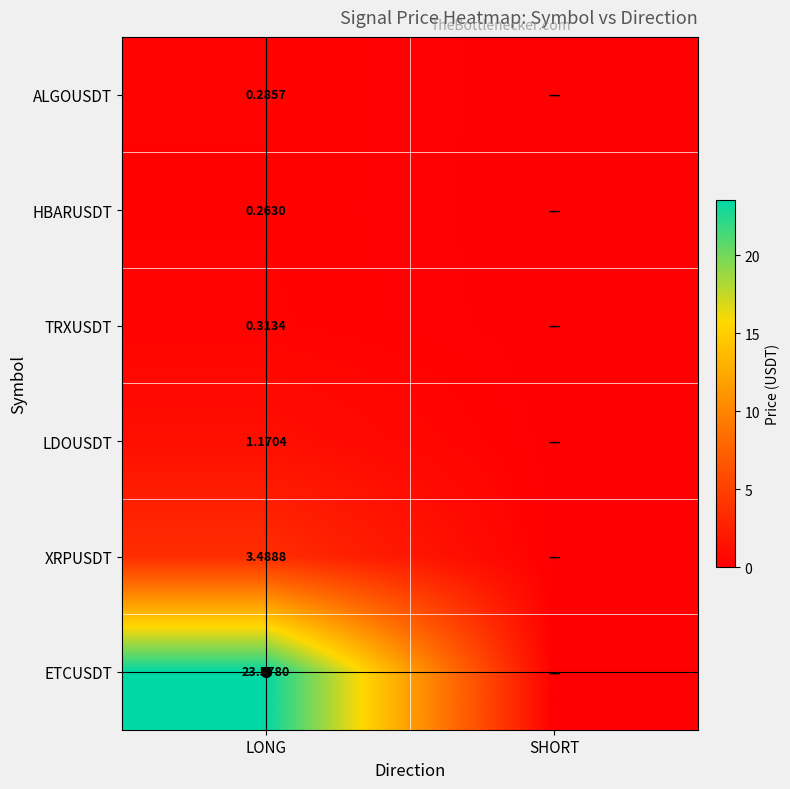

The value of TRXUSDT at SHORT is 0.2. True or false?

False